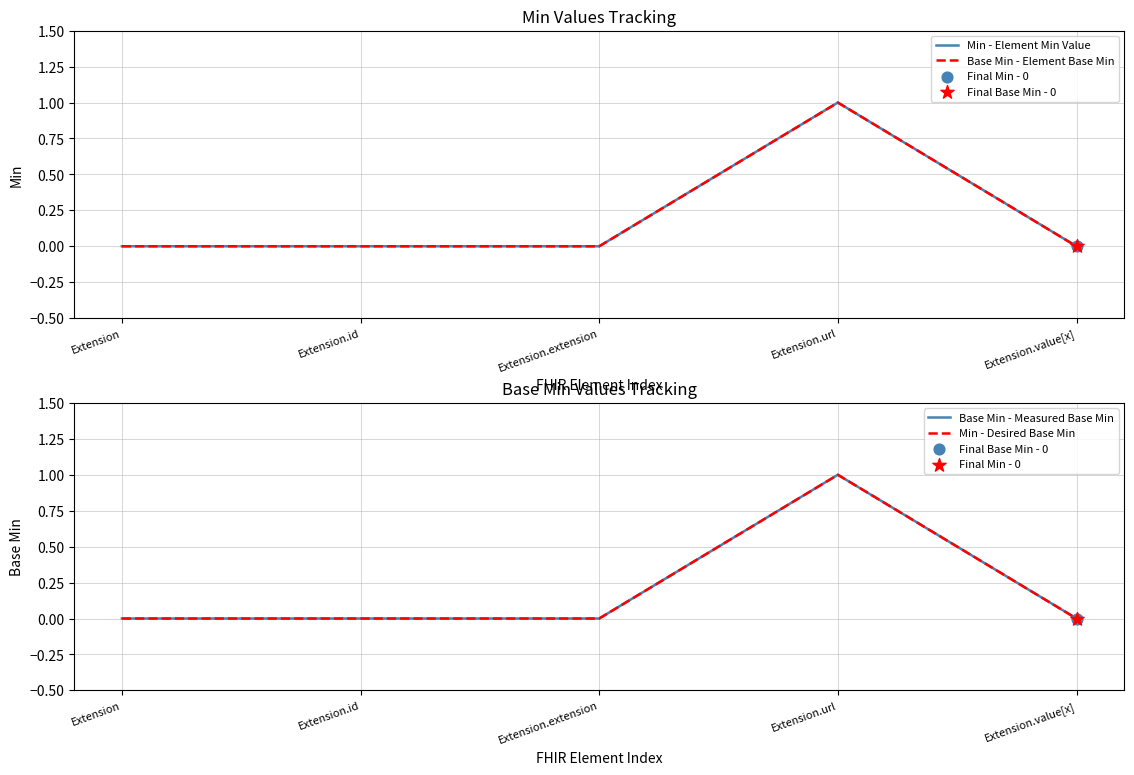

At which category is the sum across all series the highest?

Extension.url